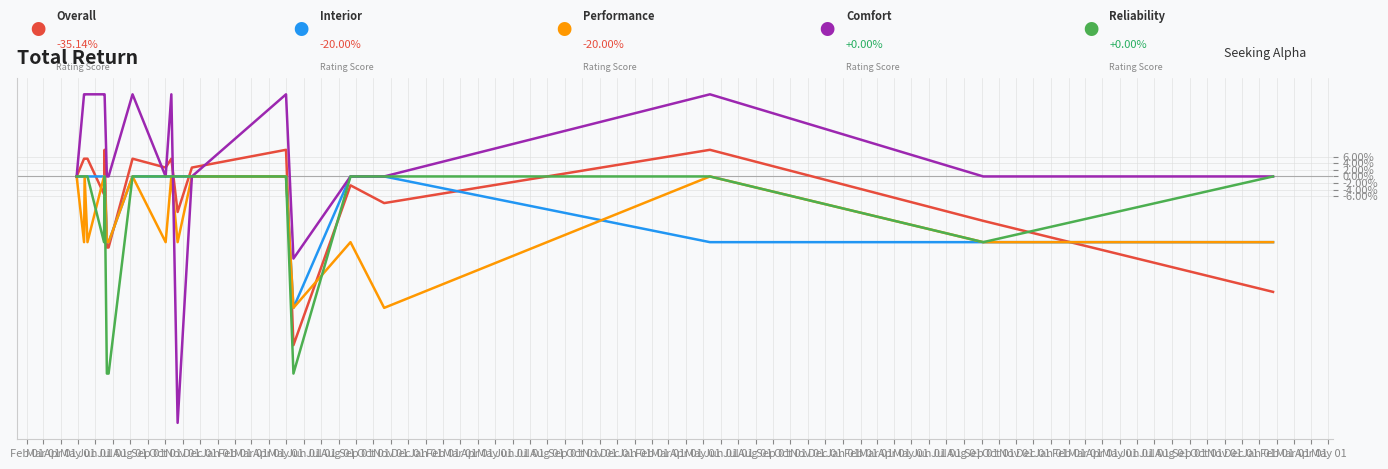

What is the maximum value shown in the chart?

25.0